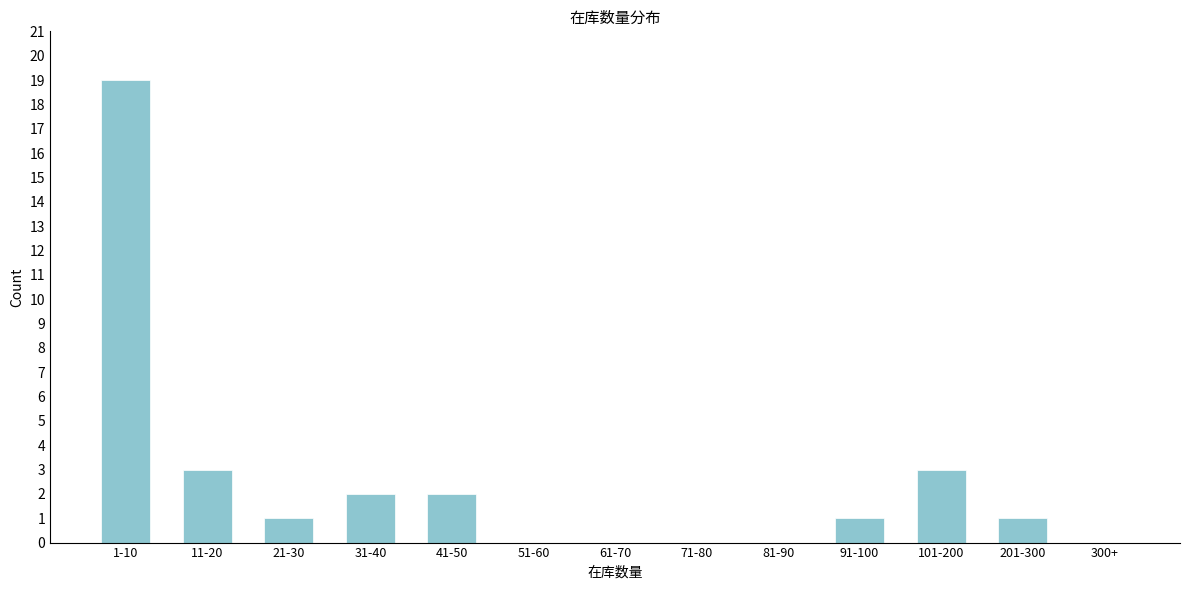

Reading left to right, transcribe all the data shown in this chart.

1-10=19	11-20=3	21-30=1	31-40=2	41-50=2	51-60=0	61-70=0	71-80=0	81-90=0	91-100=1	101-200=3	201-300=1	300+=0